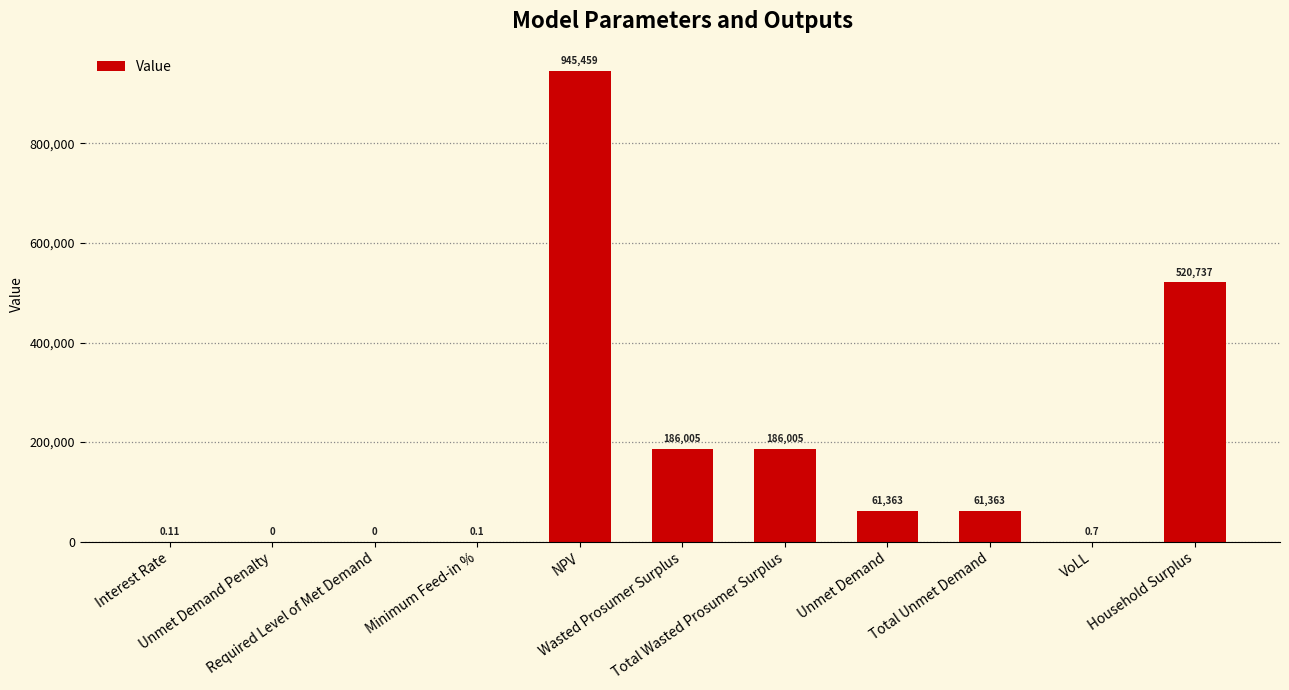

How many values are above zero?

9